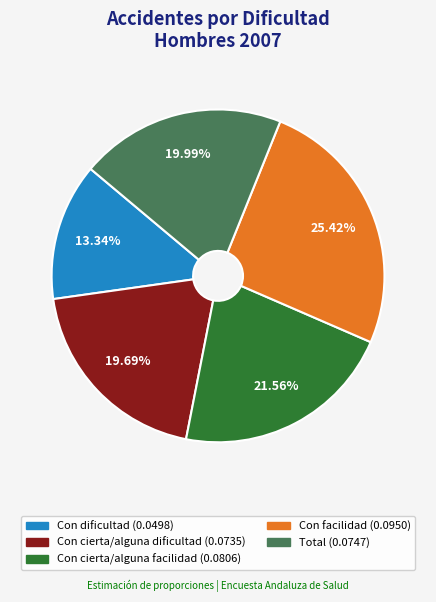

To the nearest percent, what portion does Con facilidad represent?

25%